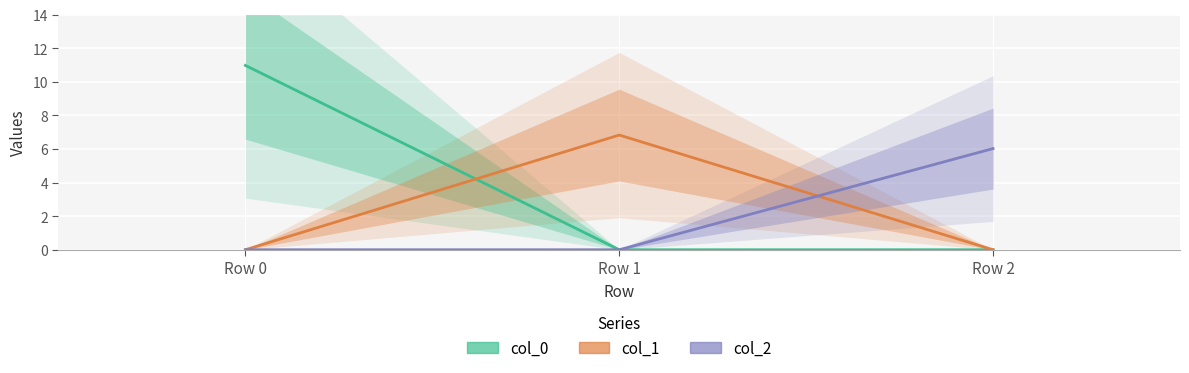

Reading right to left, list all the values displayed in this chart.

col_0: Row 2=0.0	Row 1=0.0	Row 0=11.0
col_1: Row 2=0.0	Row 1=6.8	Row 0=0.0
col_2: Row 2=6.0	Row 1=0.0	Row 0=0.0